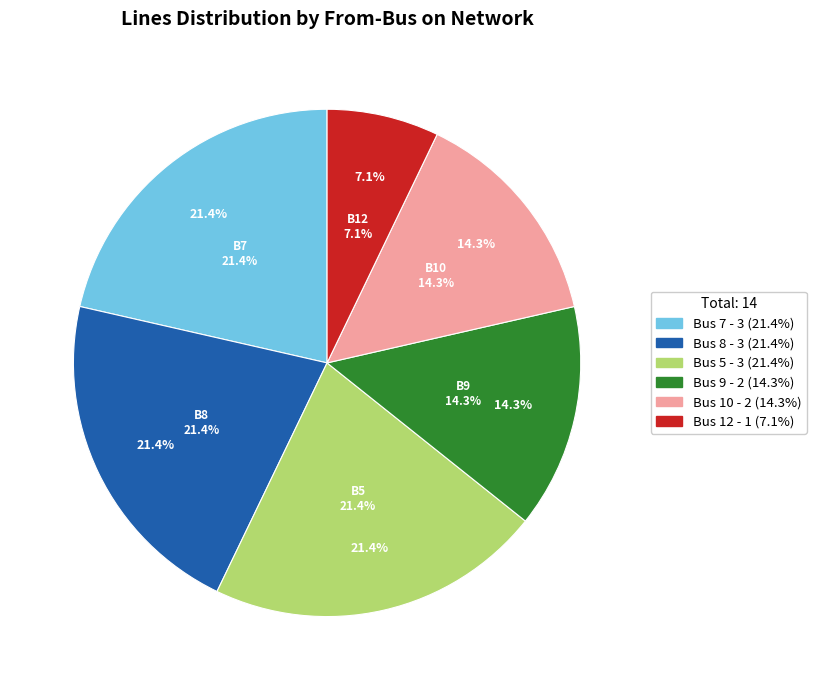

Count the number of slices in the pie.

5